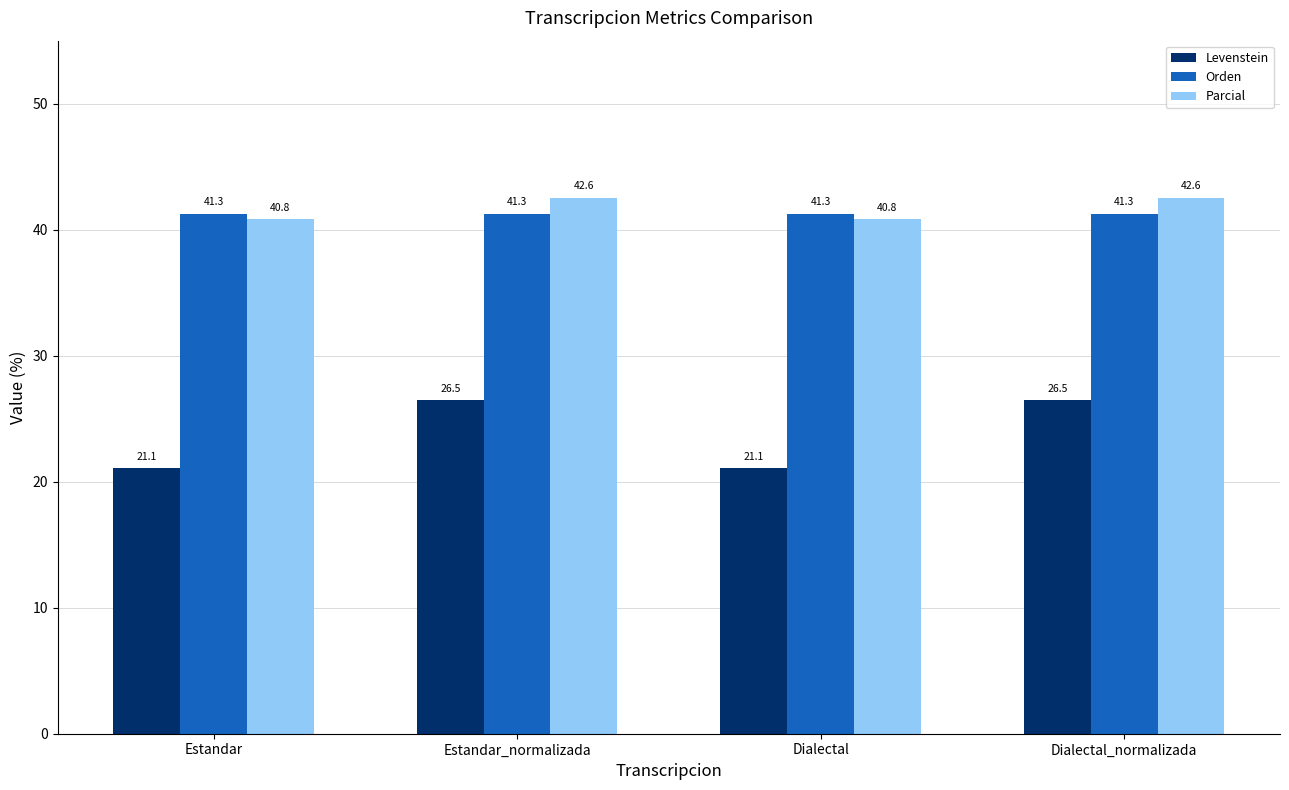

What is the label of the 4th bar from the left?

Dialectal_normalizada